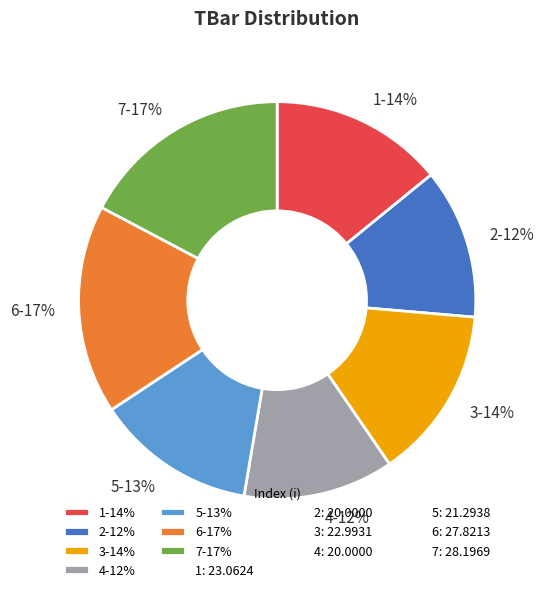

How many segments does this pie chart have?

7